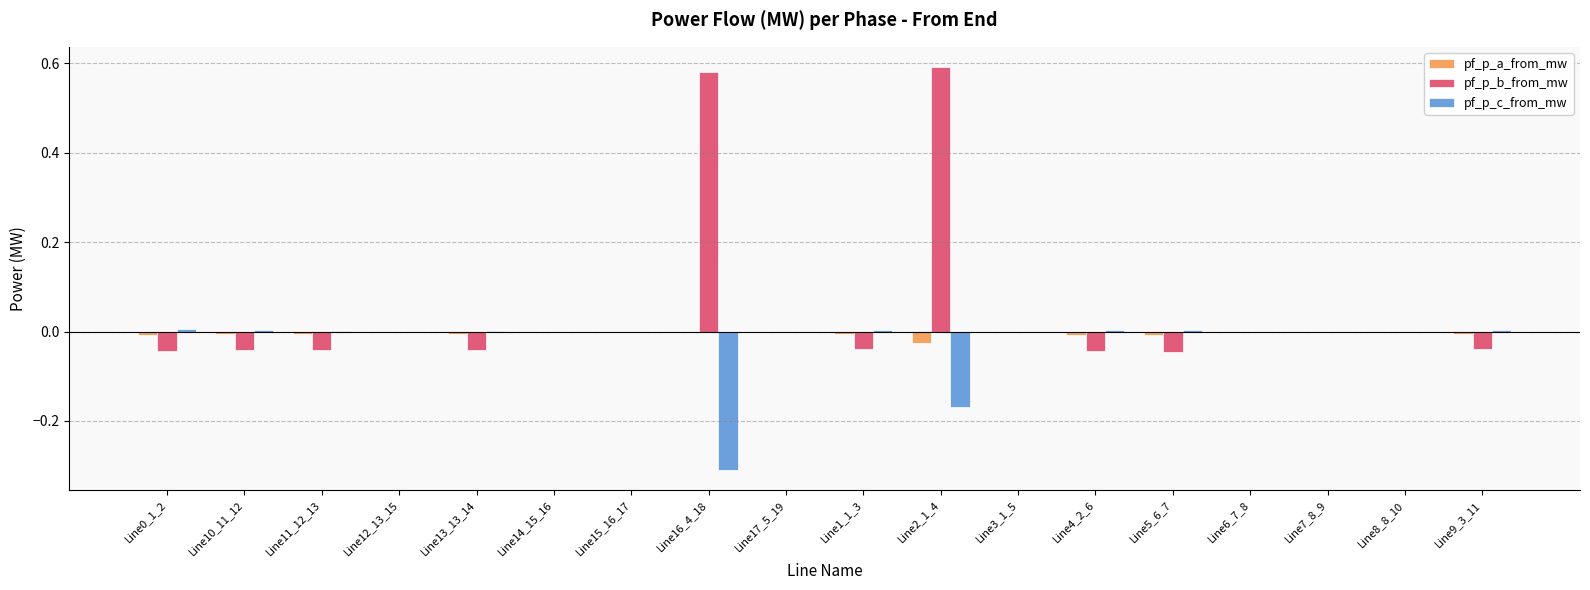

Which series changed the most between Line14_15_16 and Line4_2_6?

pf_p_b_from_mw